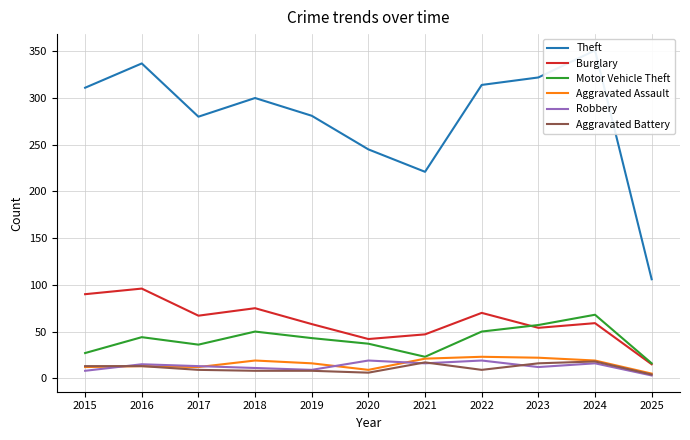

The value of Aggravated Assault at 2023 is 13. True or false?

False